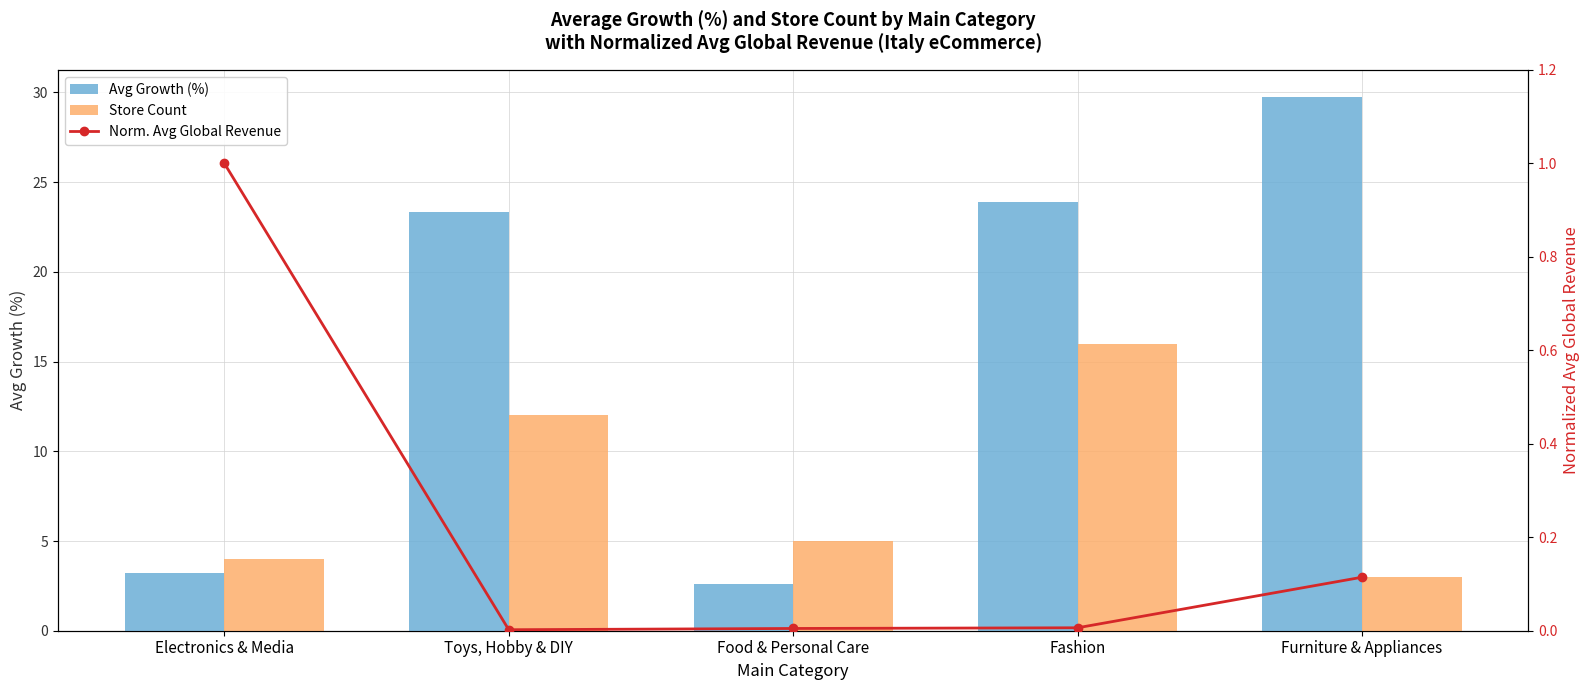

What is the difference between the maximum and minimum values in the Store Count series?

13.0